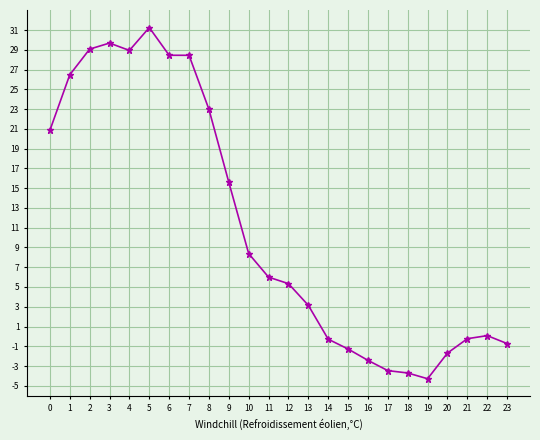

Count the number of categories in the chart.

24